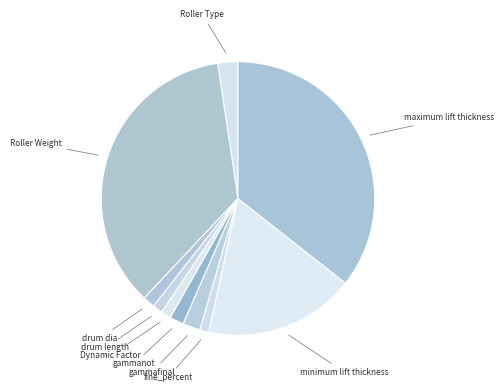

Count the number of slices in the pie.

10